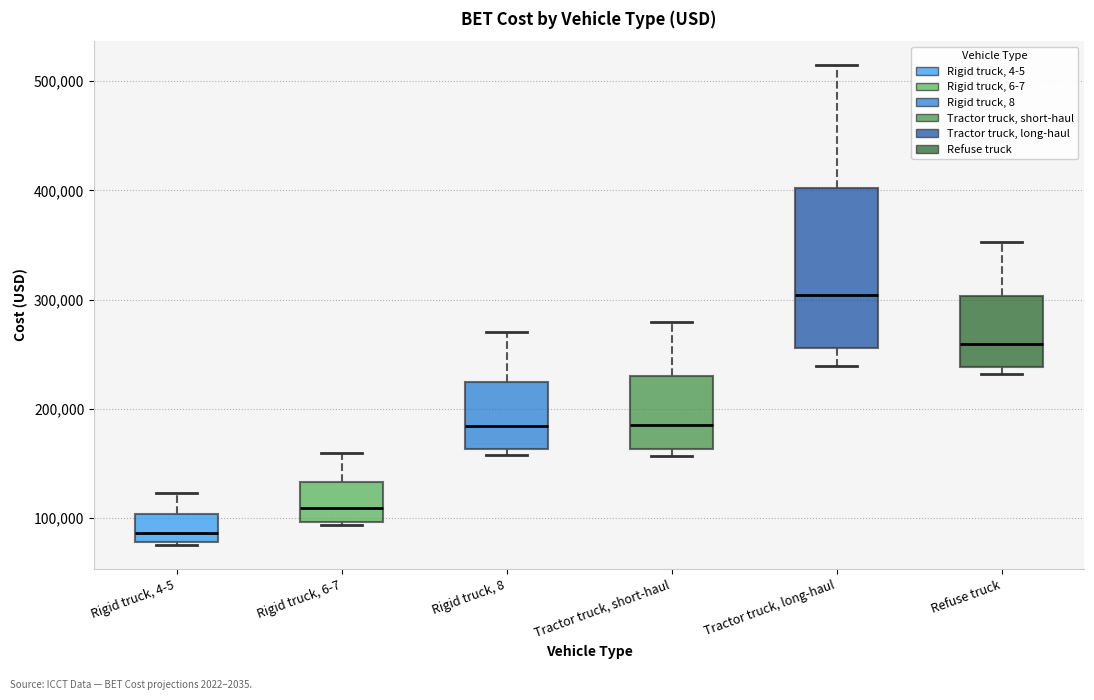

Which box's median line is the lowest?

Rigid truck, 4-5